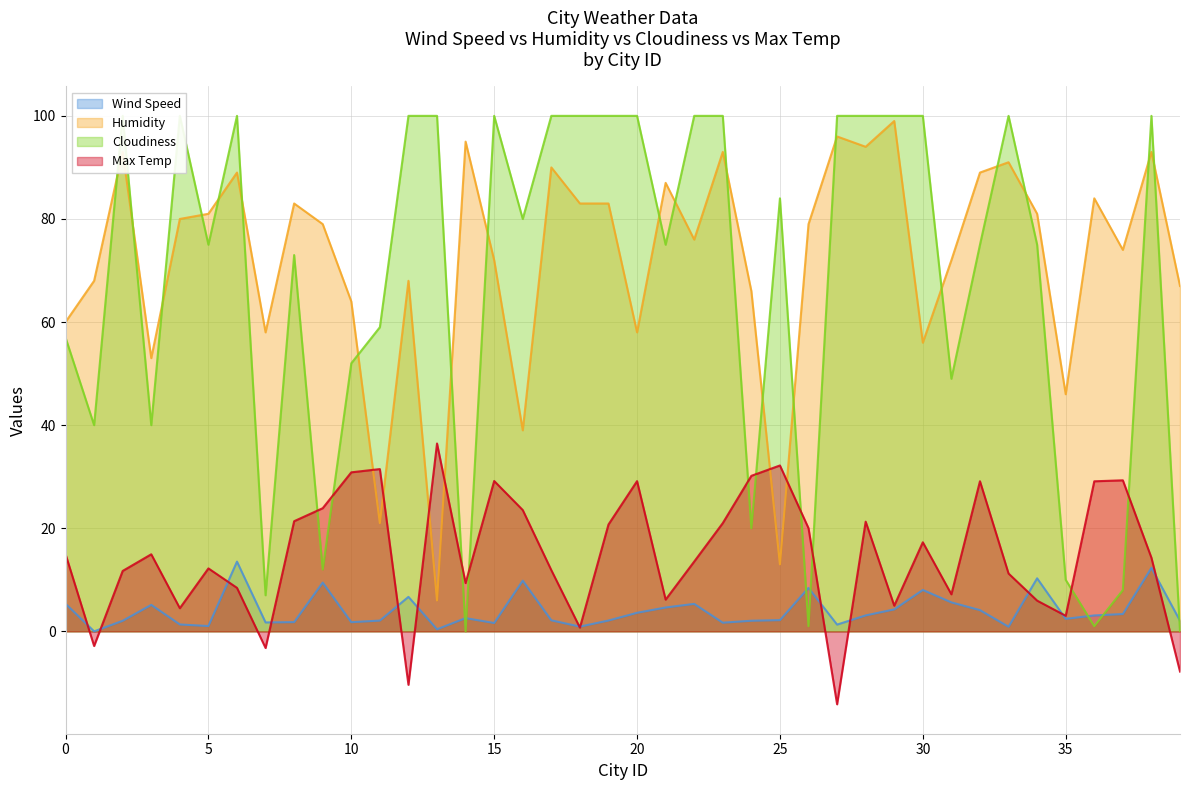

List the series in order of their peak value, lowest first.

Wind Speed, Max Temp, Humidity, Cloudiness